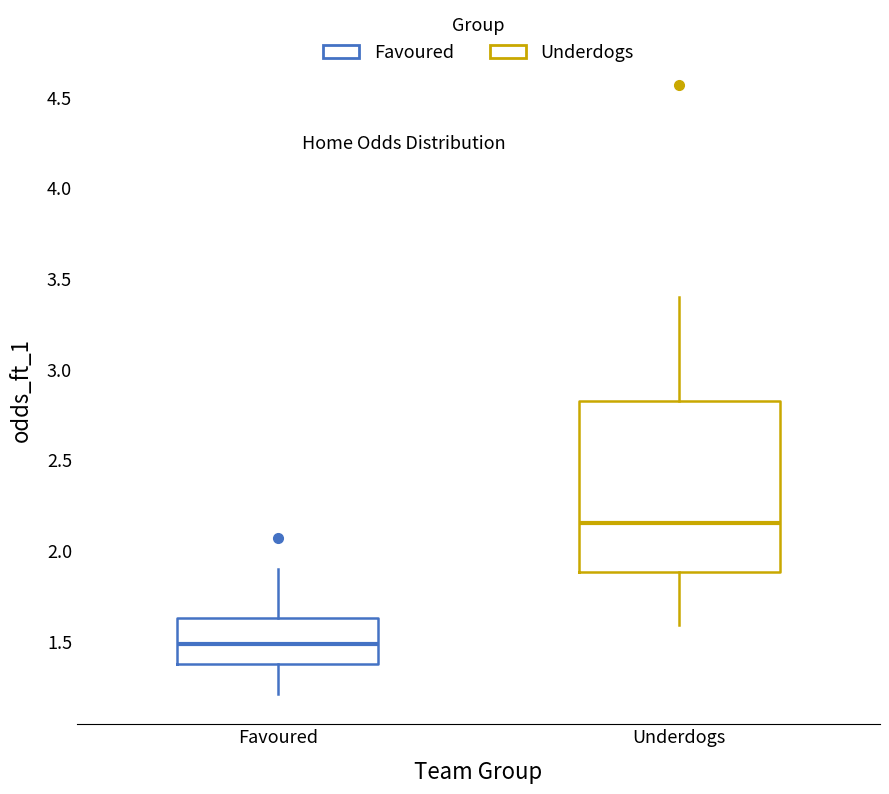

Reading left to right, transcribe this box plot: for each box, give where its median line is, the range the box spans, and where its two whiskers end, as read against the y-axis. The values are not printed on the chart, so give them approximately, as read against the axis.

Favoured: median 1.50, box 1.35 to 1.65, whiskers 1.20 to 1.90
Underdogs: median 2.15, box 1.90 to 2.85, whiskers 1.60 to 3.40